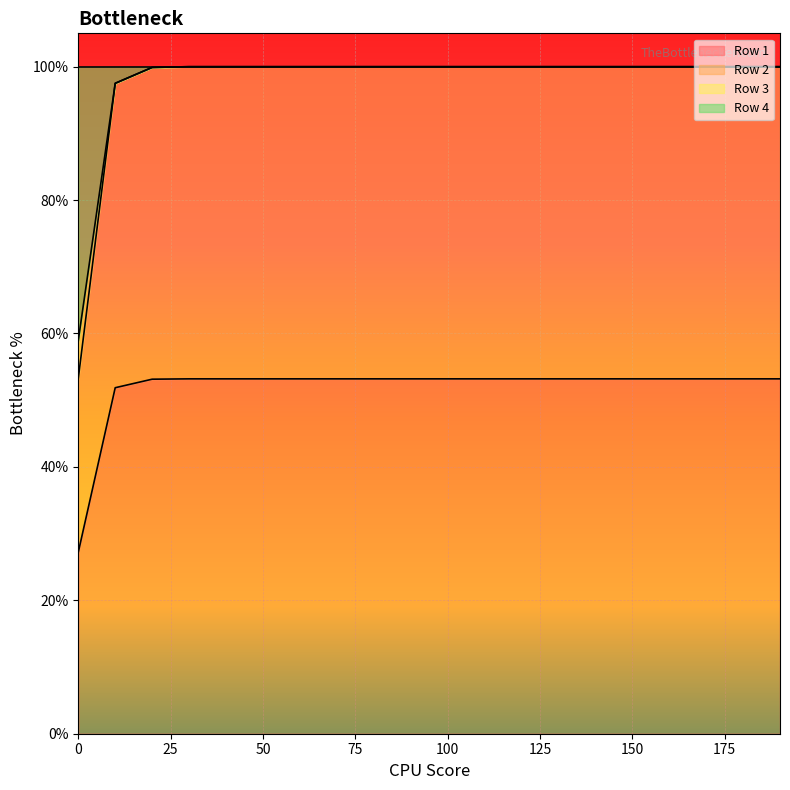

Which series has the largest range (max minus min)?

Row 2